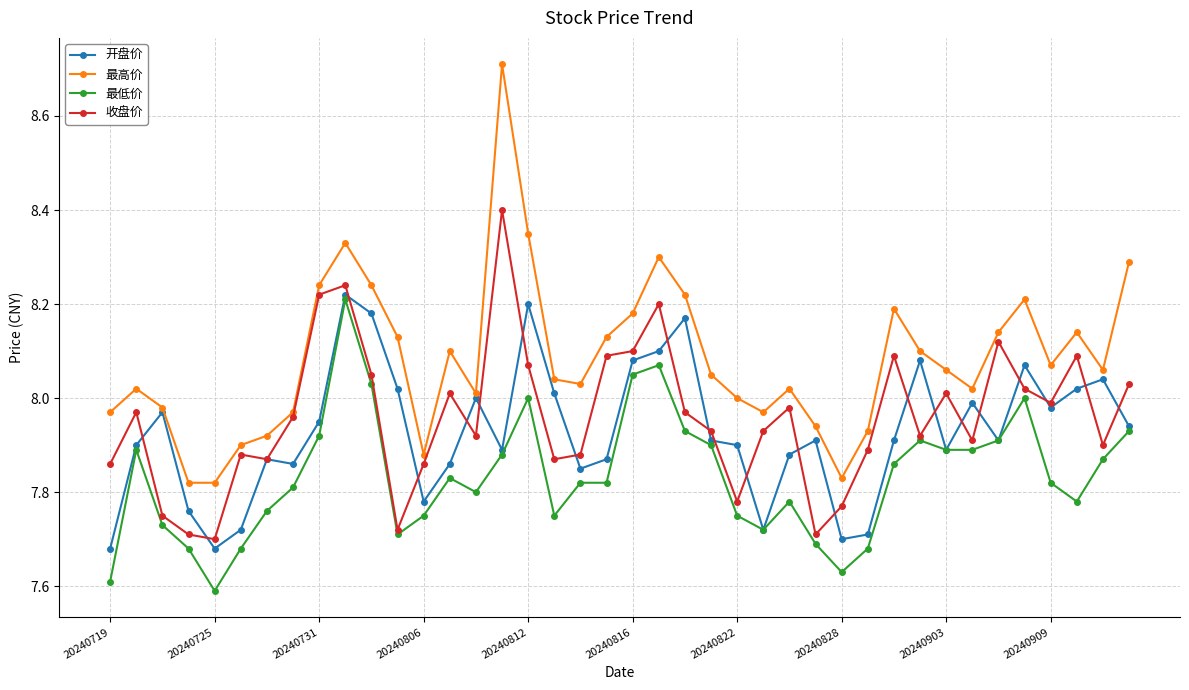

True or false: 开盘价 has more than 0 interior local peaks.

True